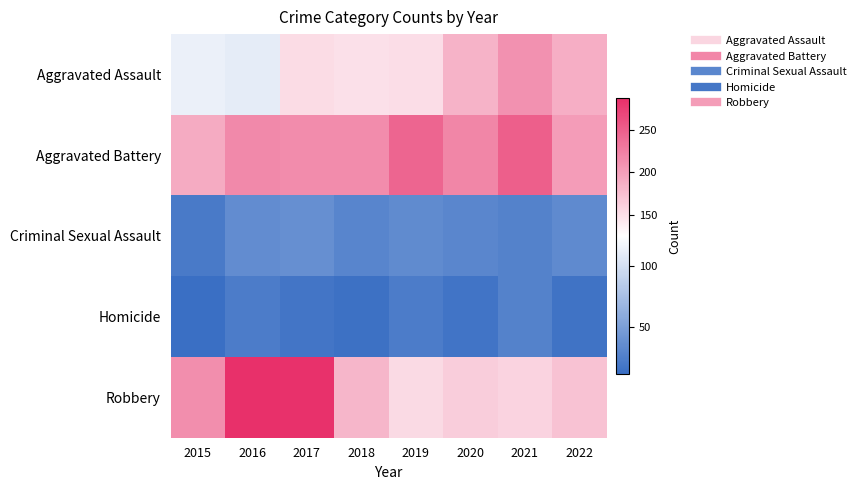

Which series has the widest spread of values?

Robbery